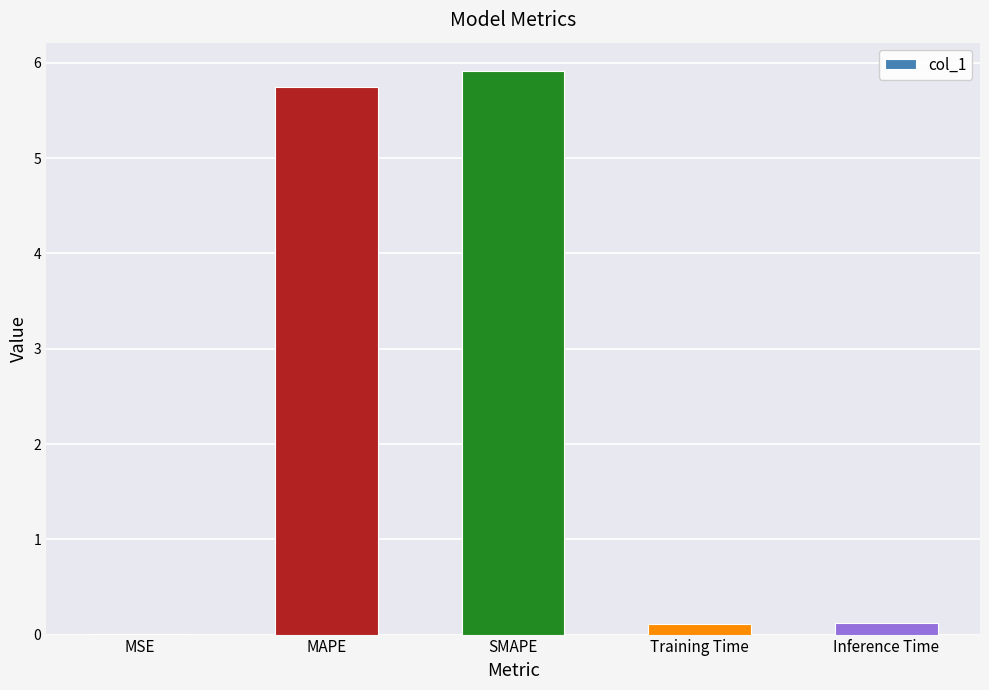

What is the sum of all values?

11.9